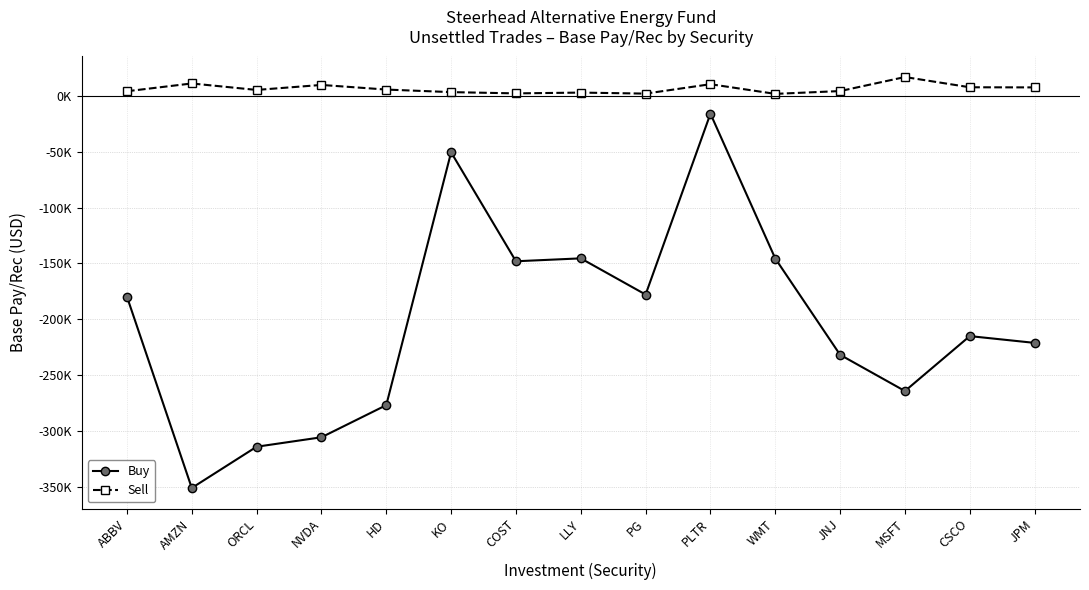

Is this an area chart (filled region under the line)?

No